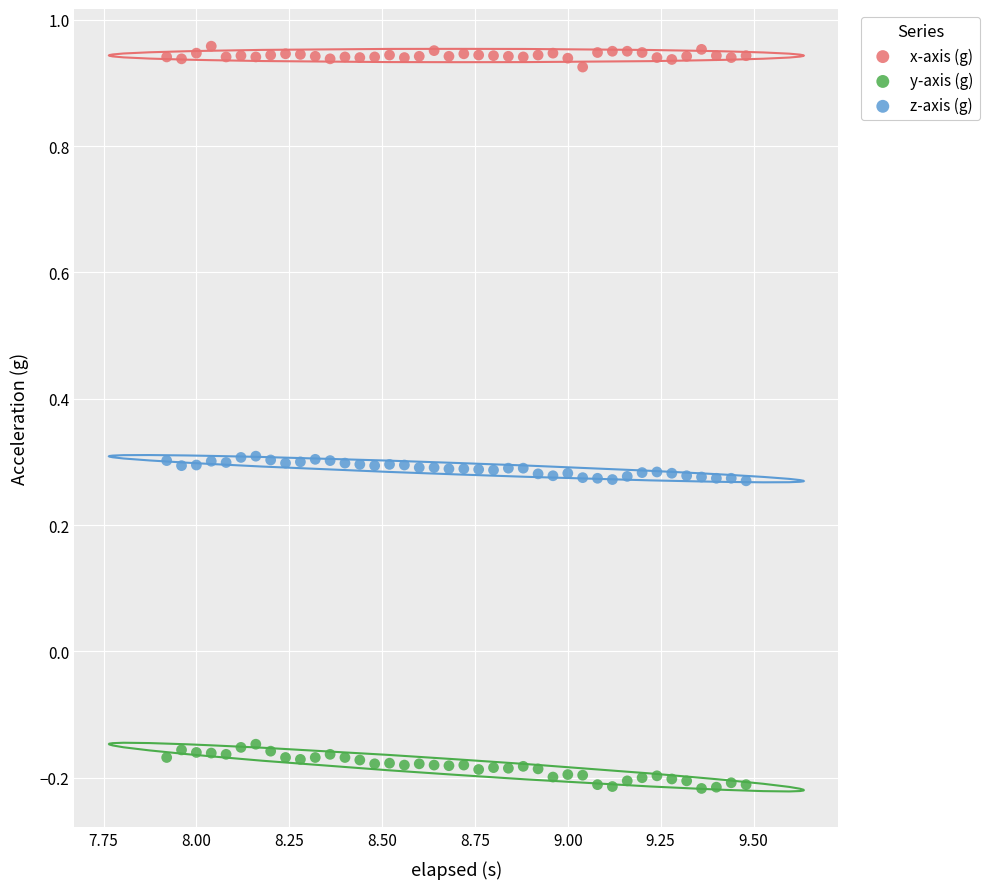

Which series has the widest spread of Y values?

y-axis (g)